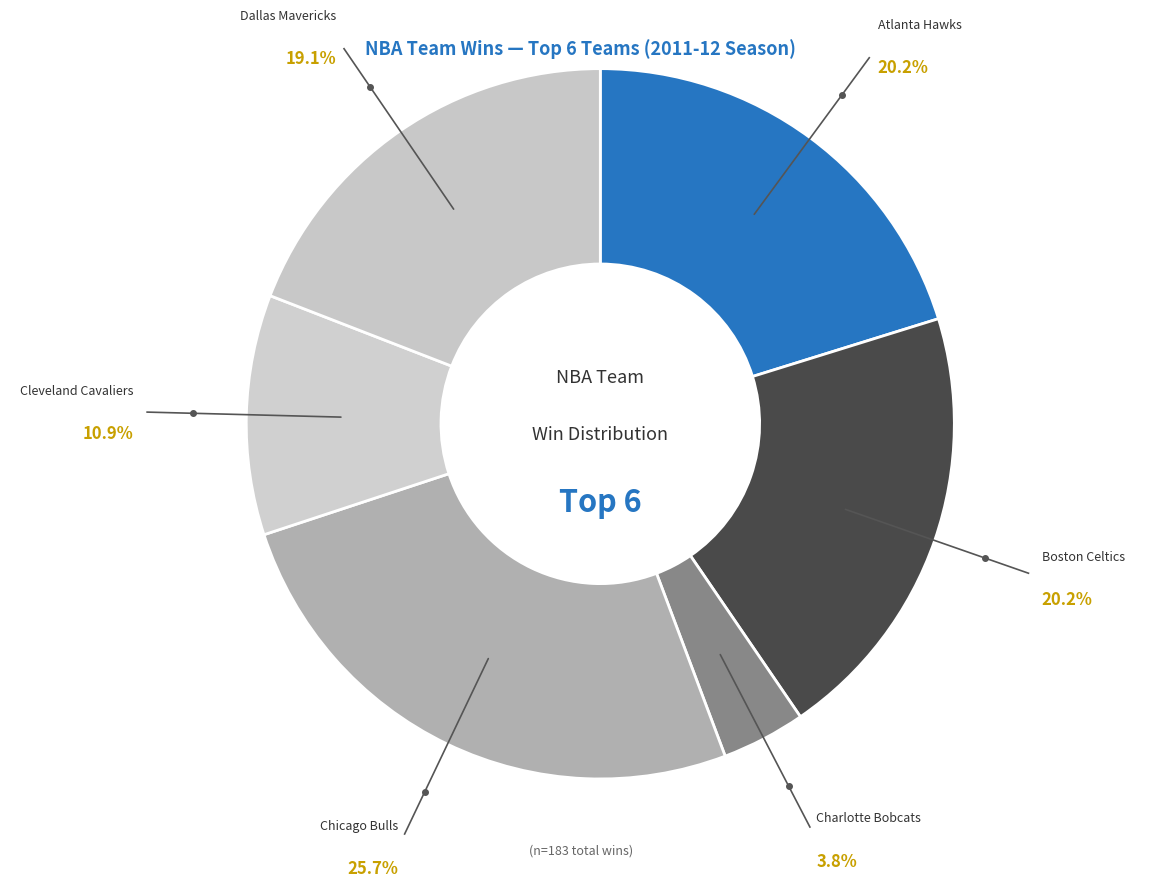

How many segments does this pie chart have?

6